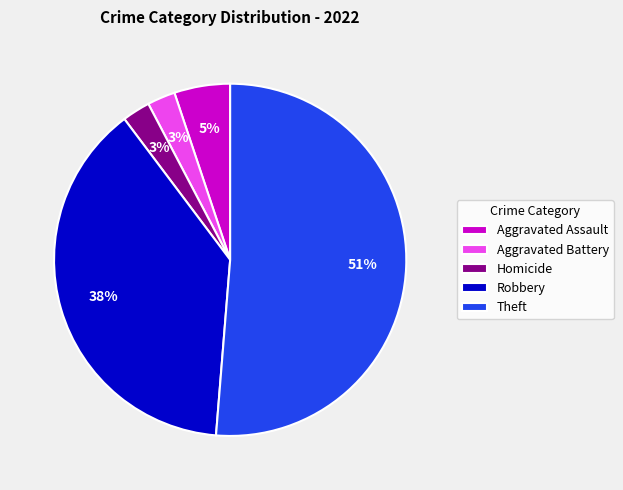

The Homicide slice represents 3% of the pie. True or false?

True